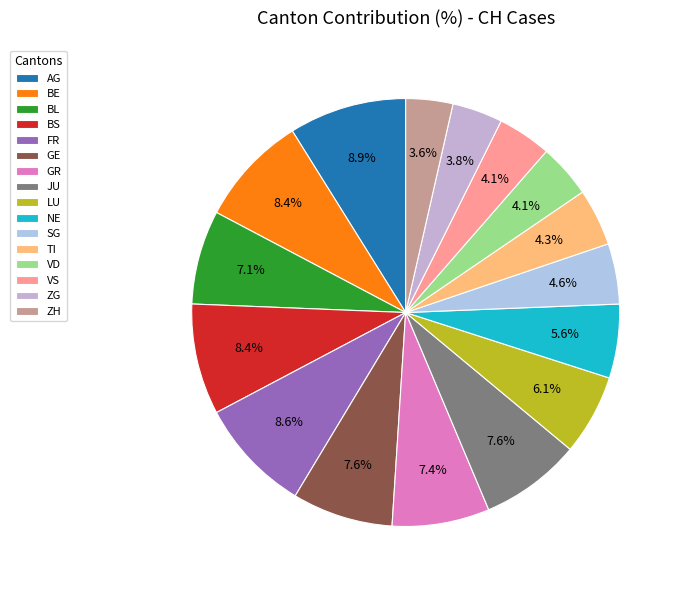

Between JU and NE, which is larger?

JU